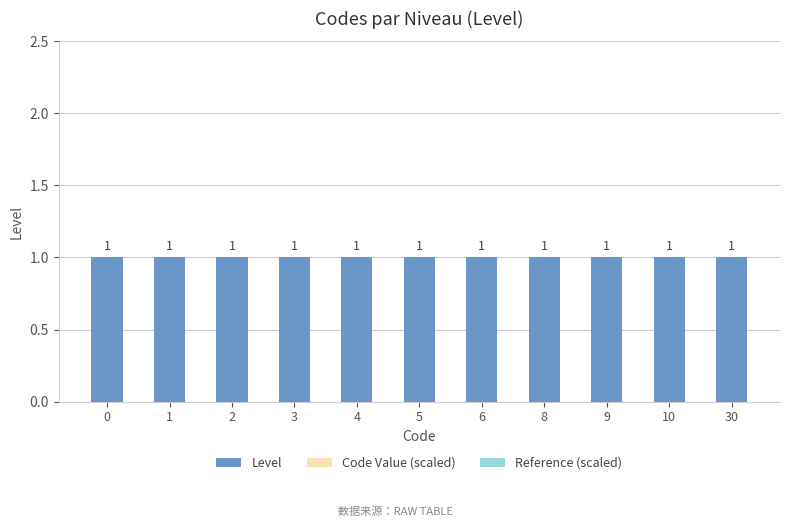

List the series in order of their peak value, highest first.

Level, Code Value (scaled), Reference (scaled)